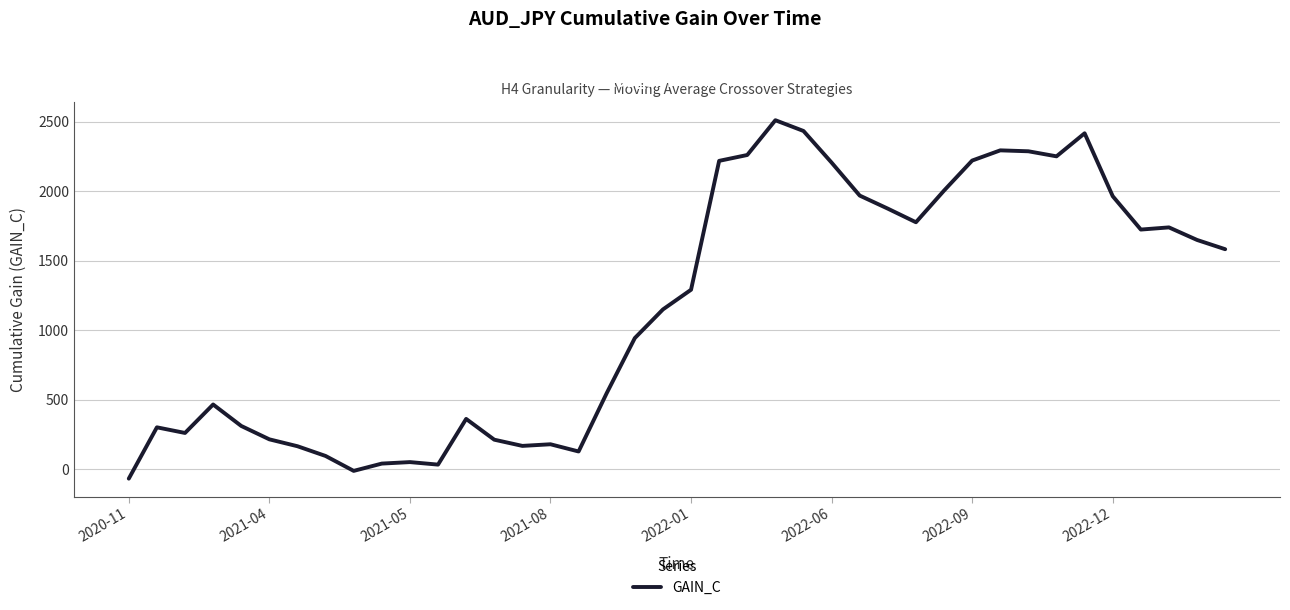

What is the smallest value displayed?

-68.7